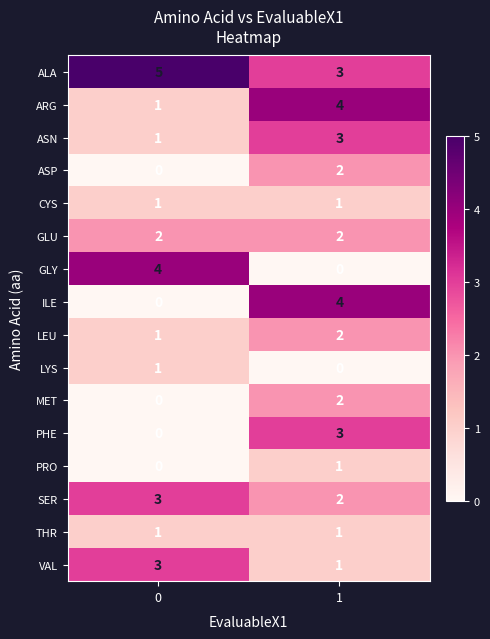

List the labels in order of ARG value, smallest first.

0, 1